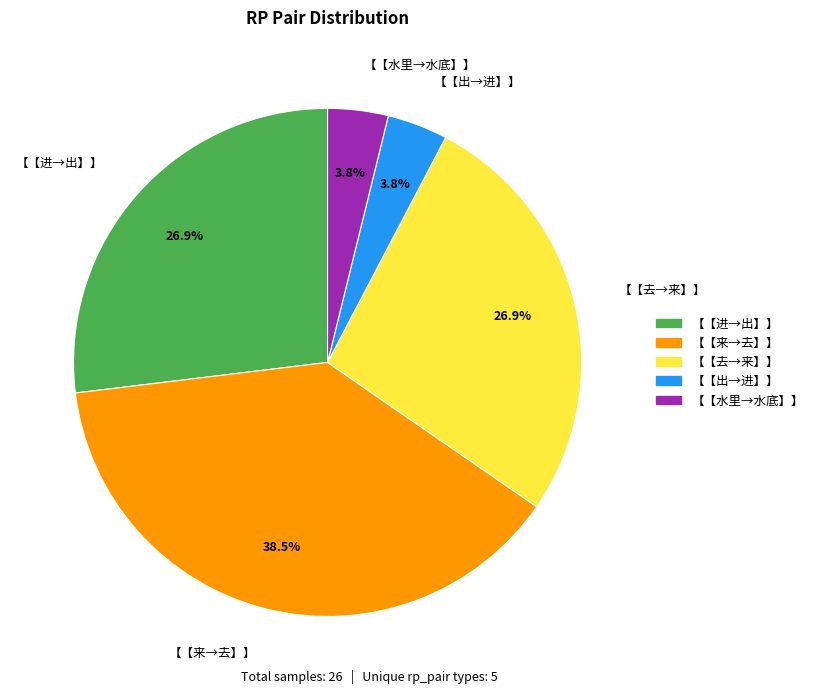

Do 【【来→去】】 and 【【水里→水底】】 together represent more than half of the pie?

No